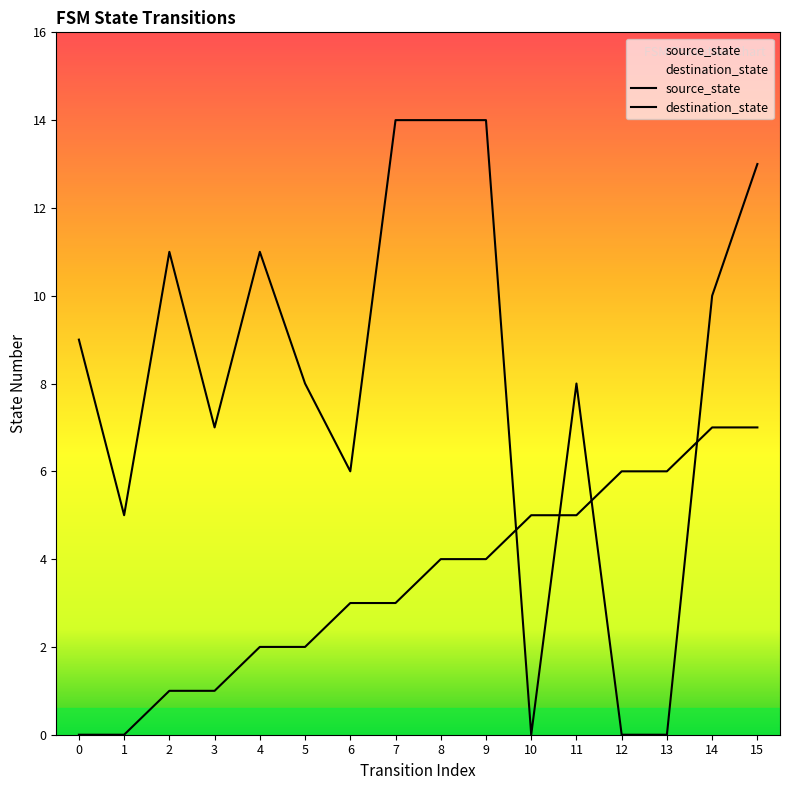

True or false: source_state has a value of 3 at 4.

False